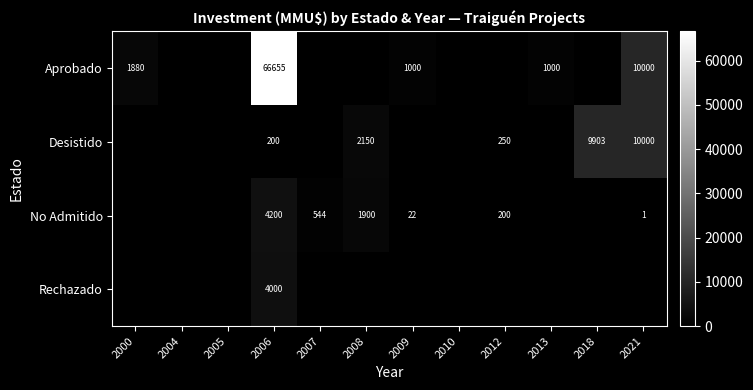

Is it true that Rechazado equals 936 at 2006?

False